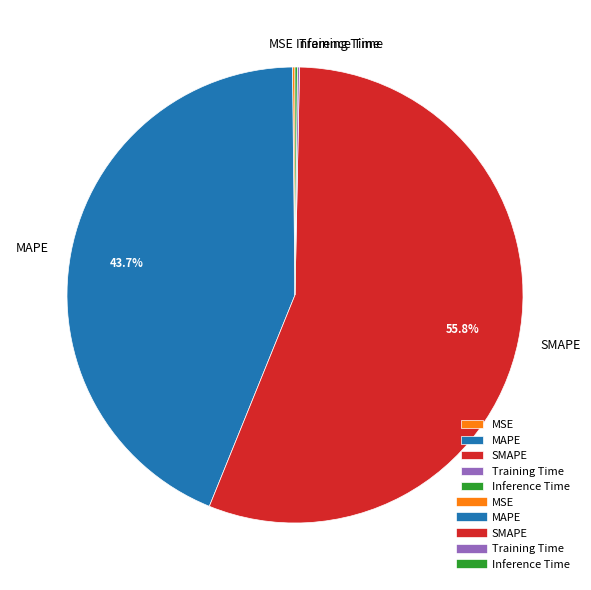

Is there a majority slice in this chart?

Yes